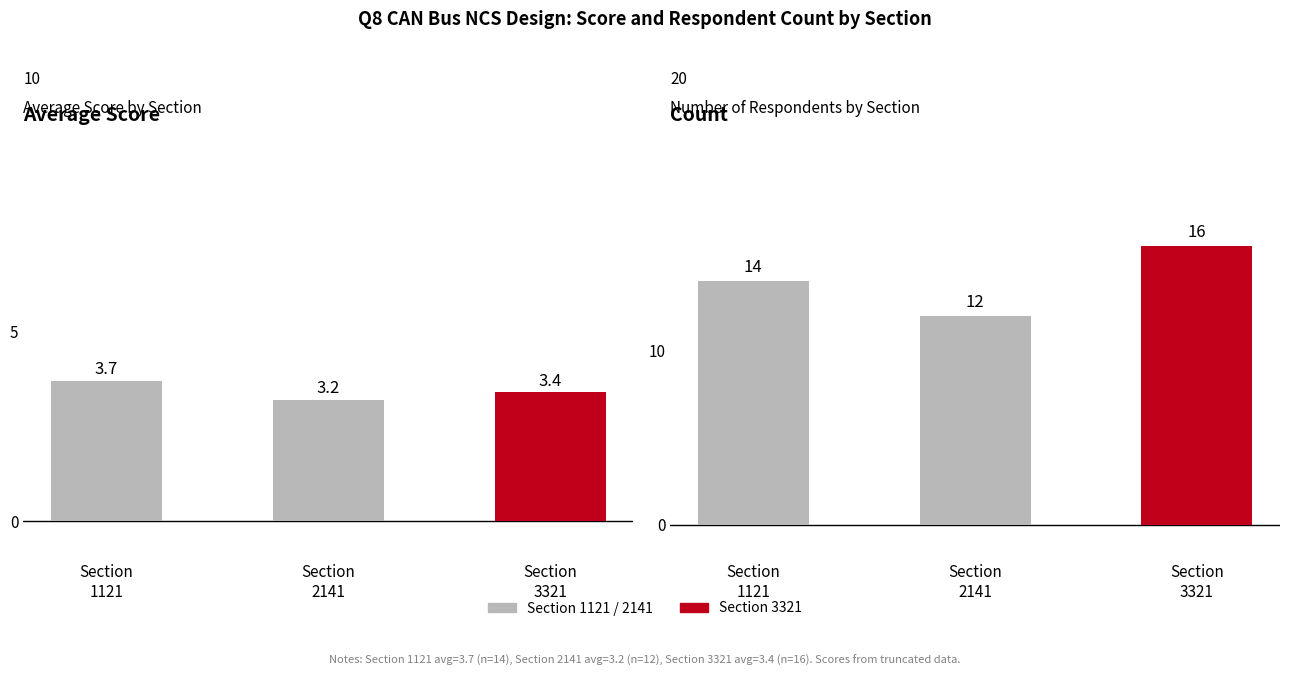

Where is Count nearest to the value 14?

Section
1121